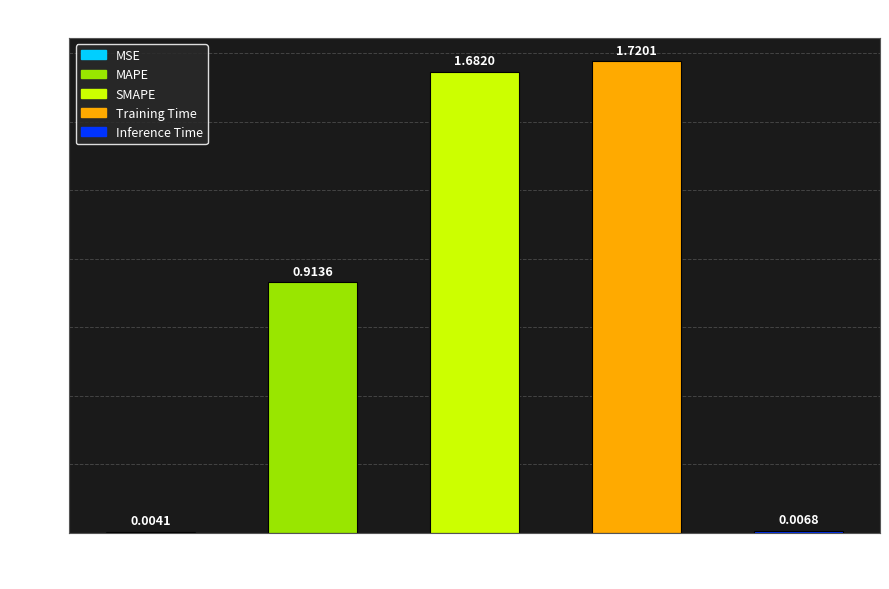

Are the bars horizontal?

No